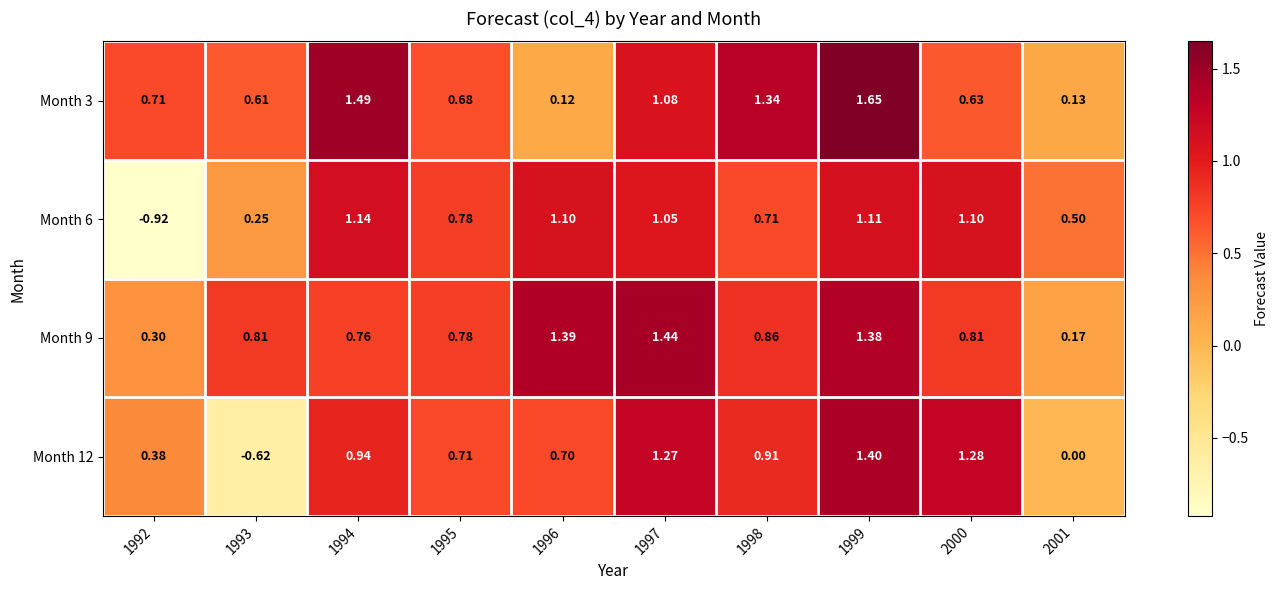

Between 1997 and 1998, which is larger?

1998